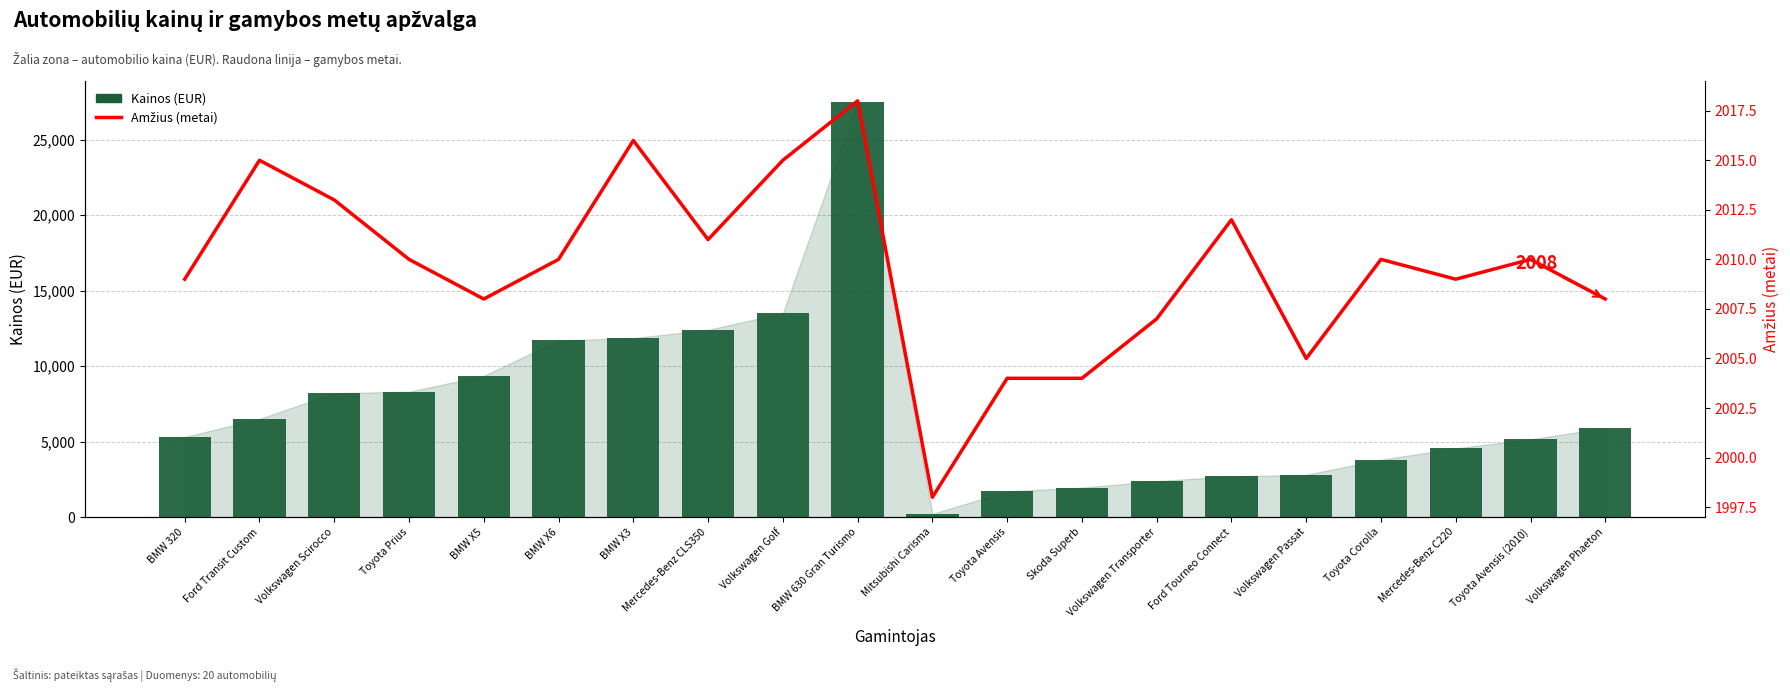

What position from the left is Toyota Avensis?

12